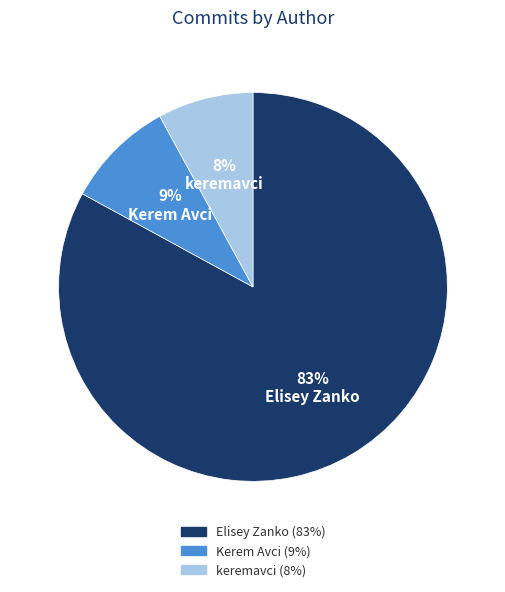

Rank the categories by value from highest to lowest.

Elisey Zanko, Kerem Avci, keremavci